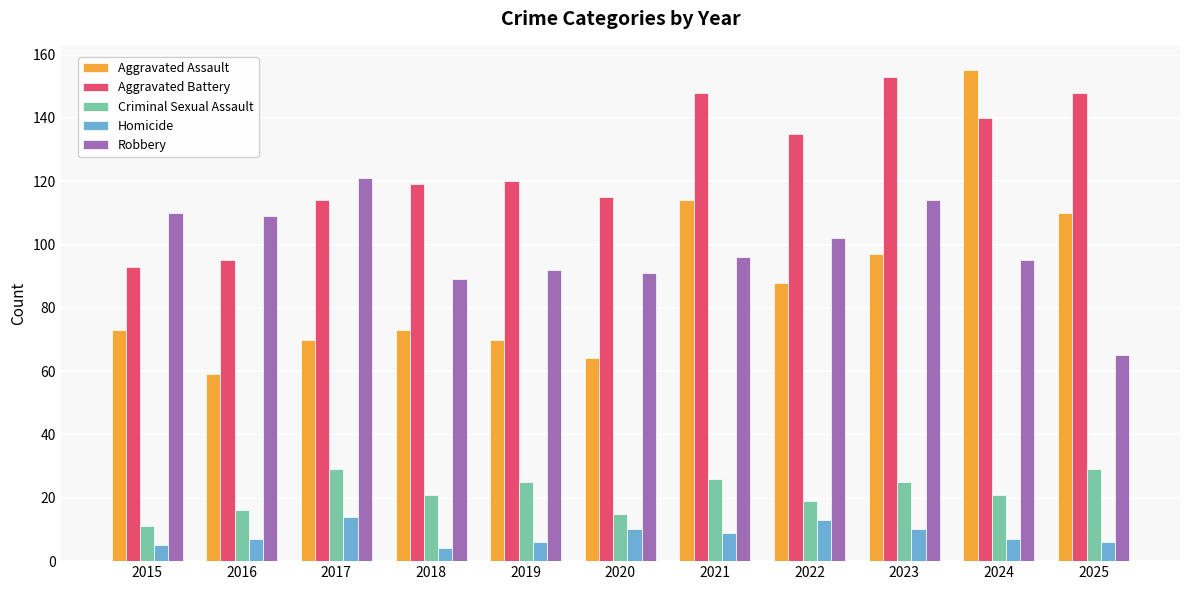

The value of Aggravated Assault at 2020 is 64. True or false?

True